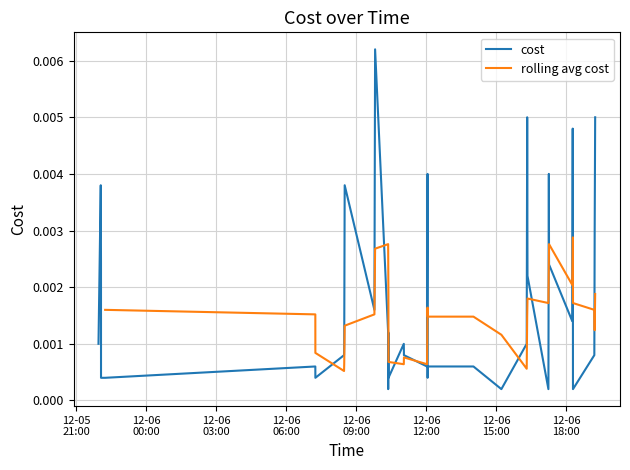

Which category has the lowest value across all series?

2023-12-06 10:22:22